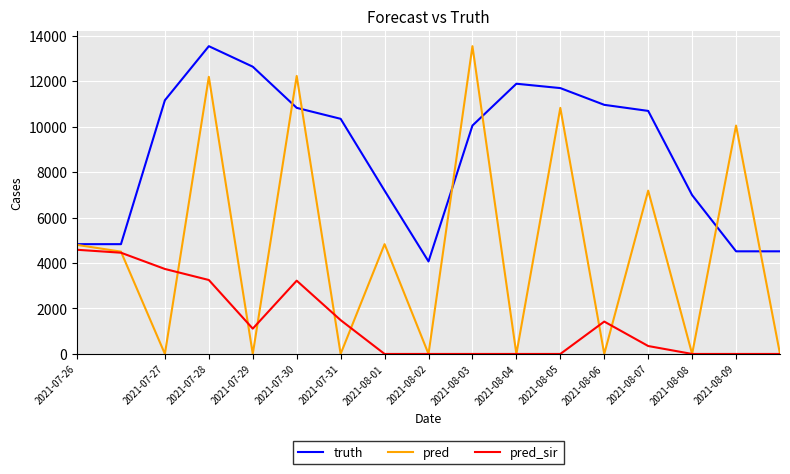

What is the greatest value displayed?

13533.0